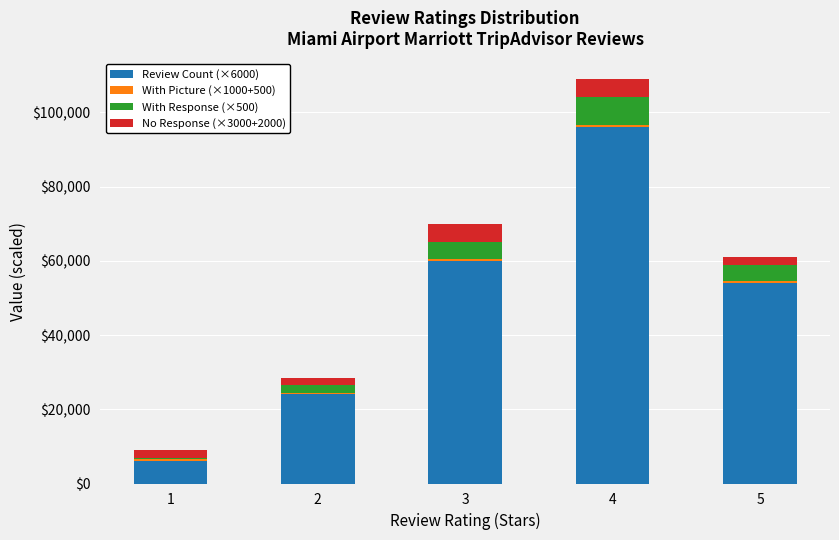

At which category is the sum across all series the highest?

4